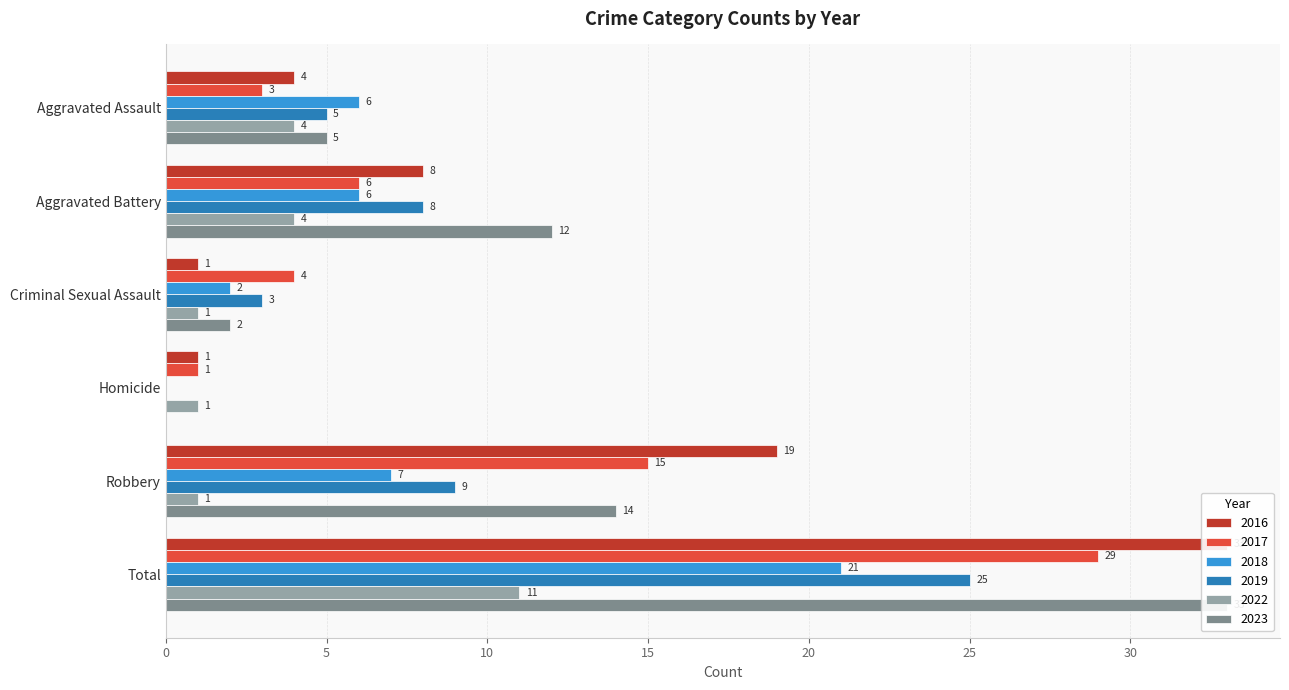

What is the difference between the second highest and minimum values in the 2016 series?

18